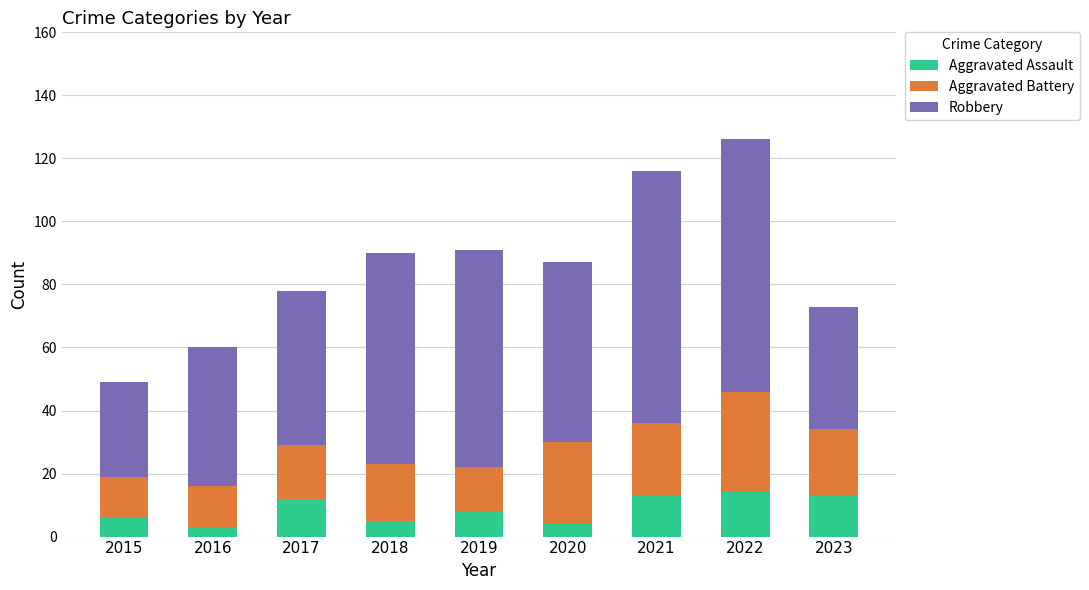

The Aggravated Assault series shows 14 at 2022. True or false?

True